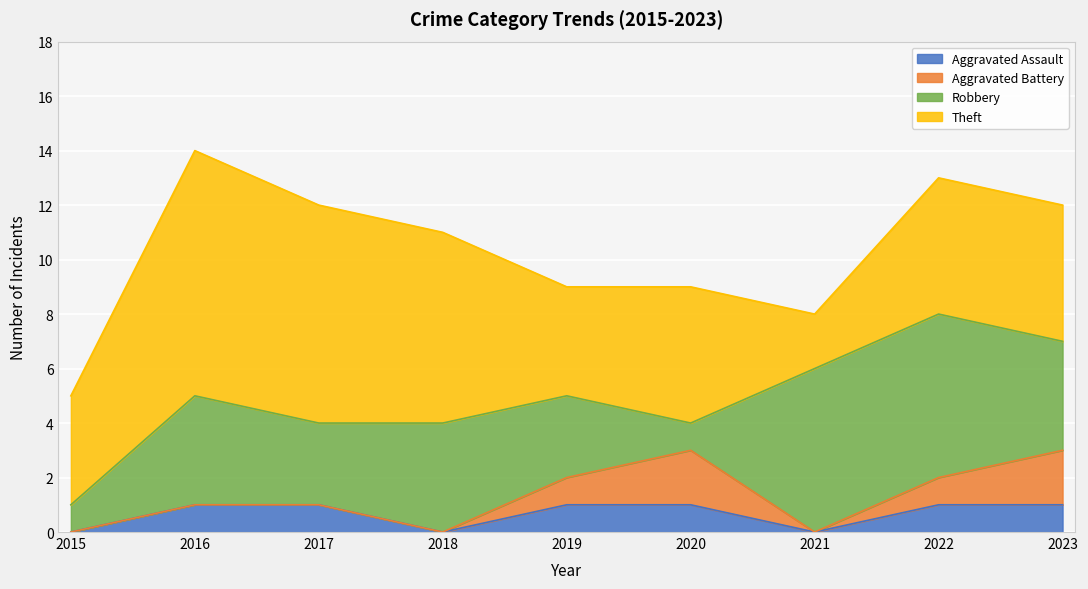

List the series in order of their peak value, highest first.

Theft, Robbery, Aggravated Battery, Aggravated Assault